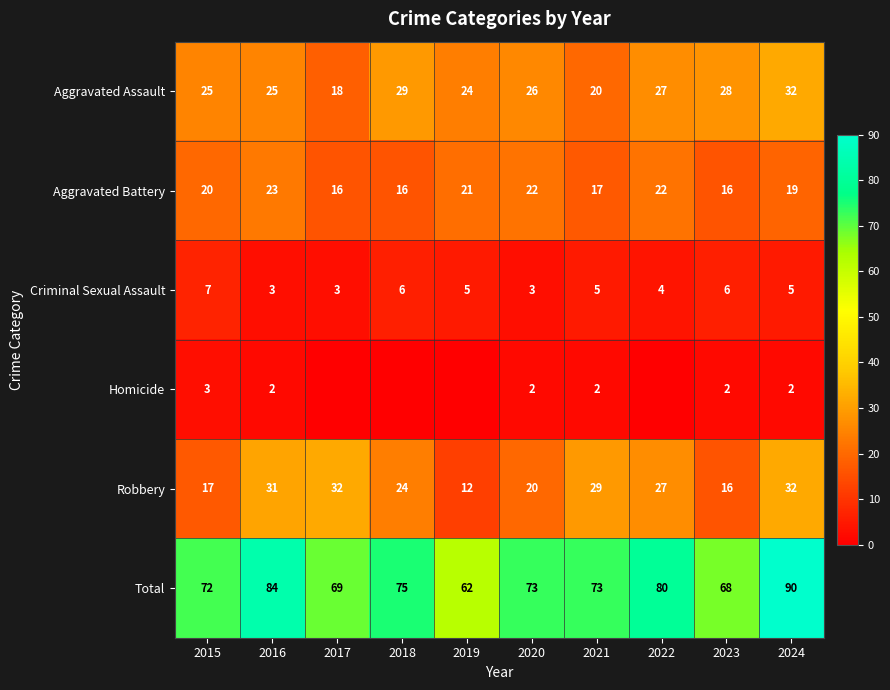

Is it true that Homicide equals 3 at 2015?

True